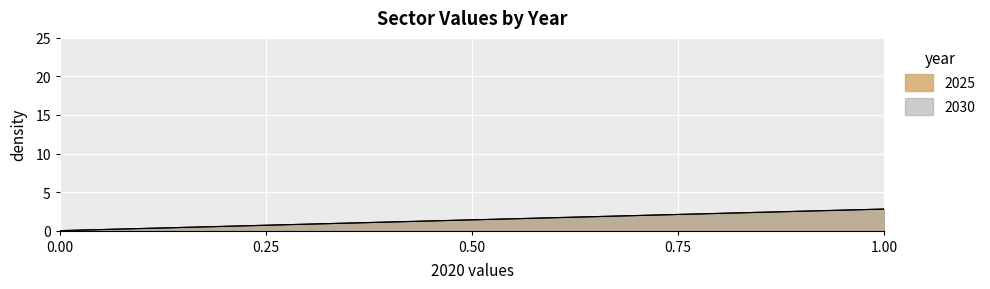

What is the value of the 2025 point at the 12th from the left?

1.9